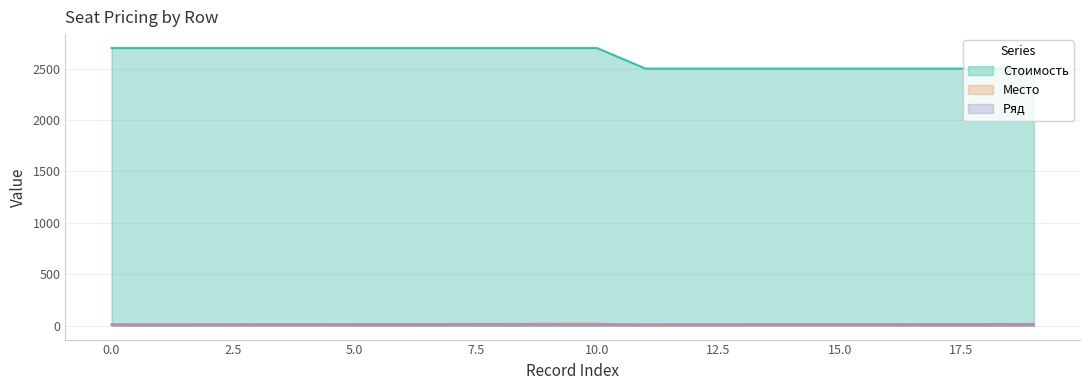

Does the chart have visible grid lines?

Yes